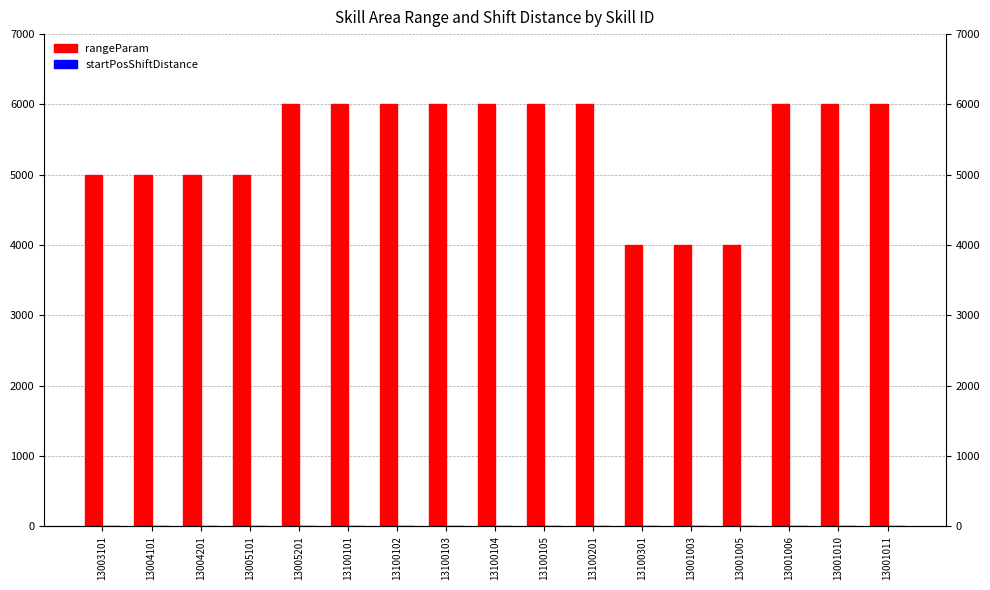

What is the value of the rangeParam bar at the 1st from the left?

5000